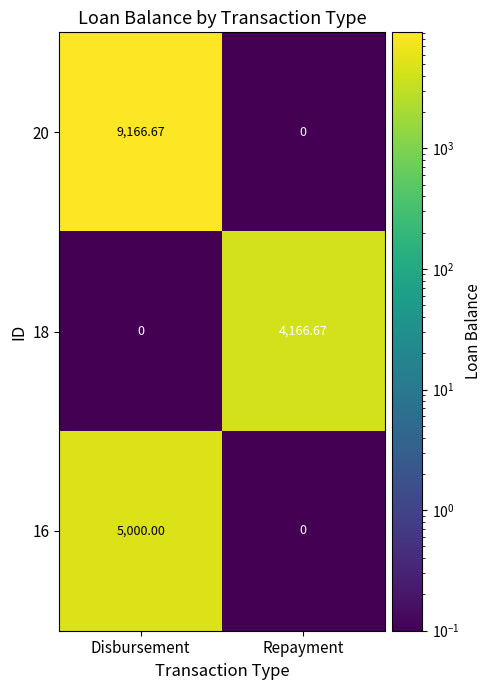

What is the maximum value shown in the chart?

9166.7